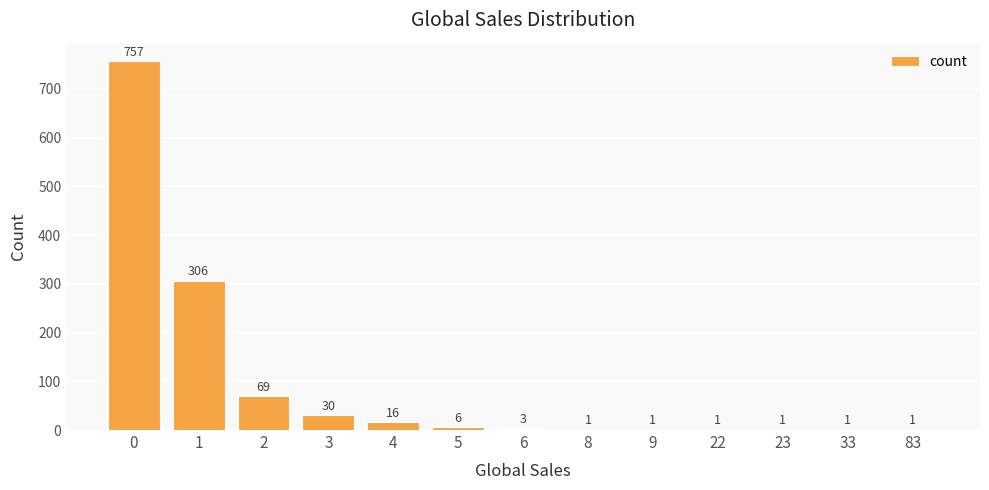

How many distinct data groups are displayed?

1